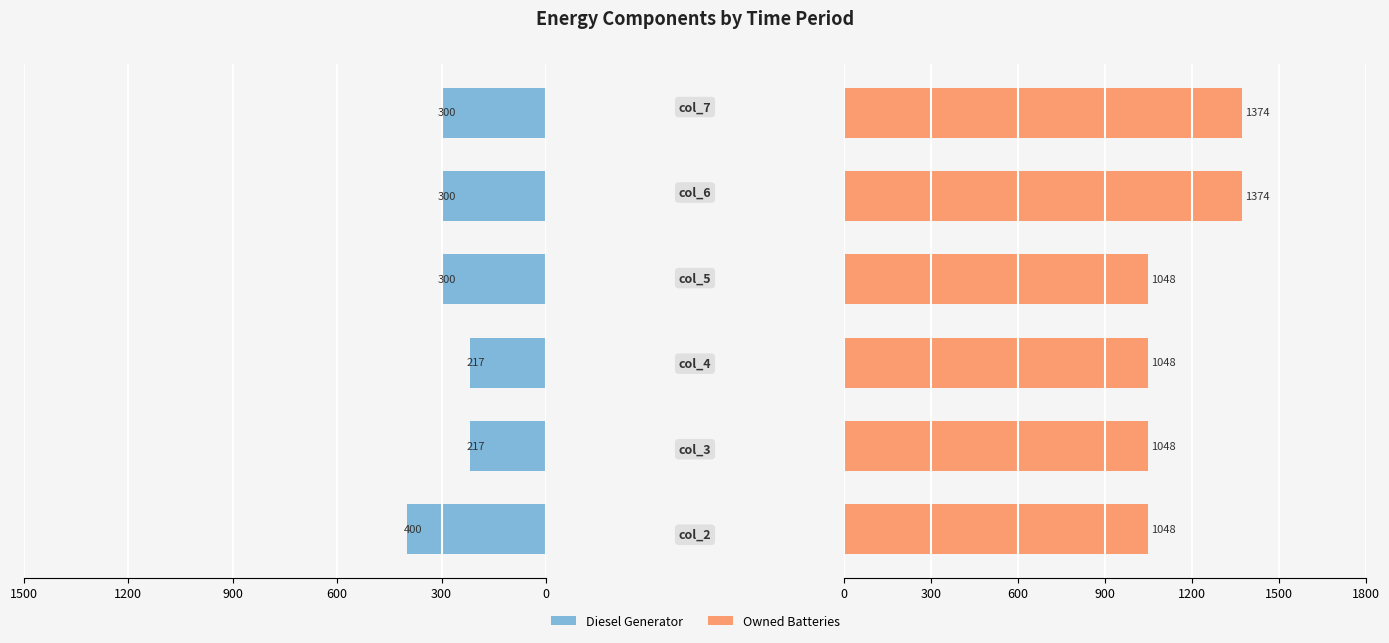

Reading left to right, extract all data points from this chart.

Diesel Generator: 400	217	217	300	300	300
Owned Batteries: 1048	1048	1048	1048	1374	1374